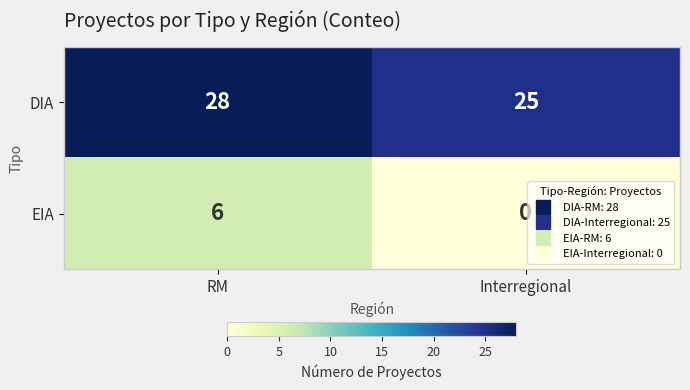

Reading left to right, list all the values displayed in this chart.

DIA: 28	25
EIA: 6	0